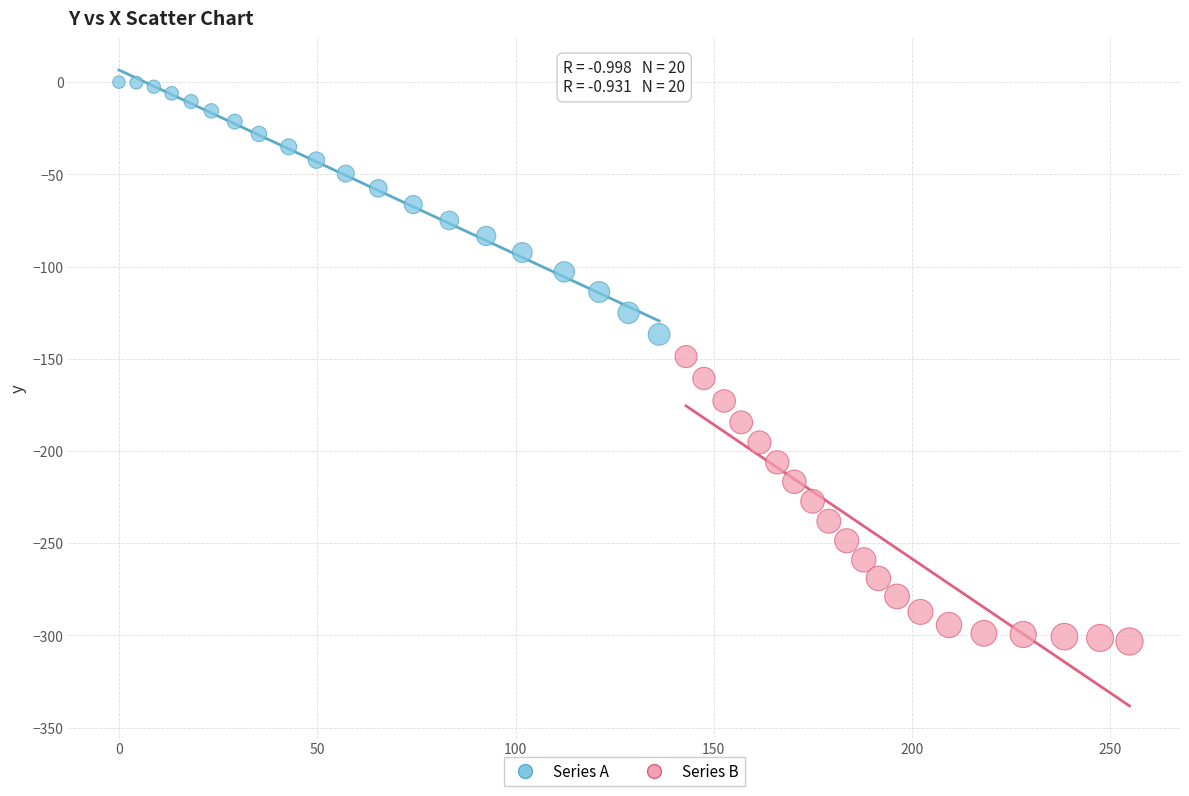

Which series reaches the minimum Y coordinate?

Series B